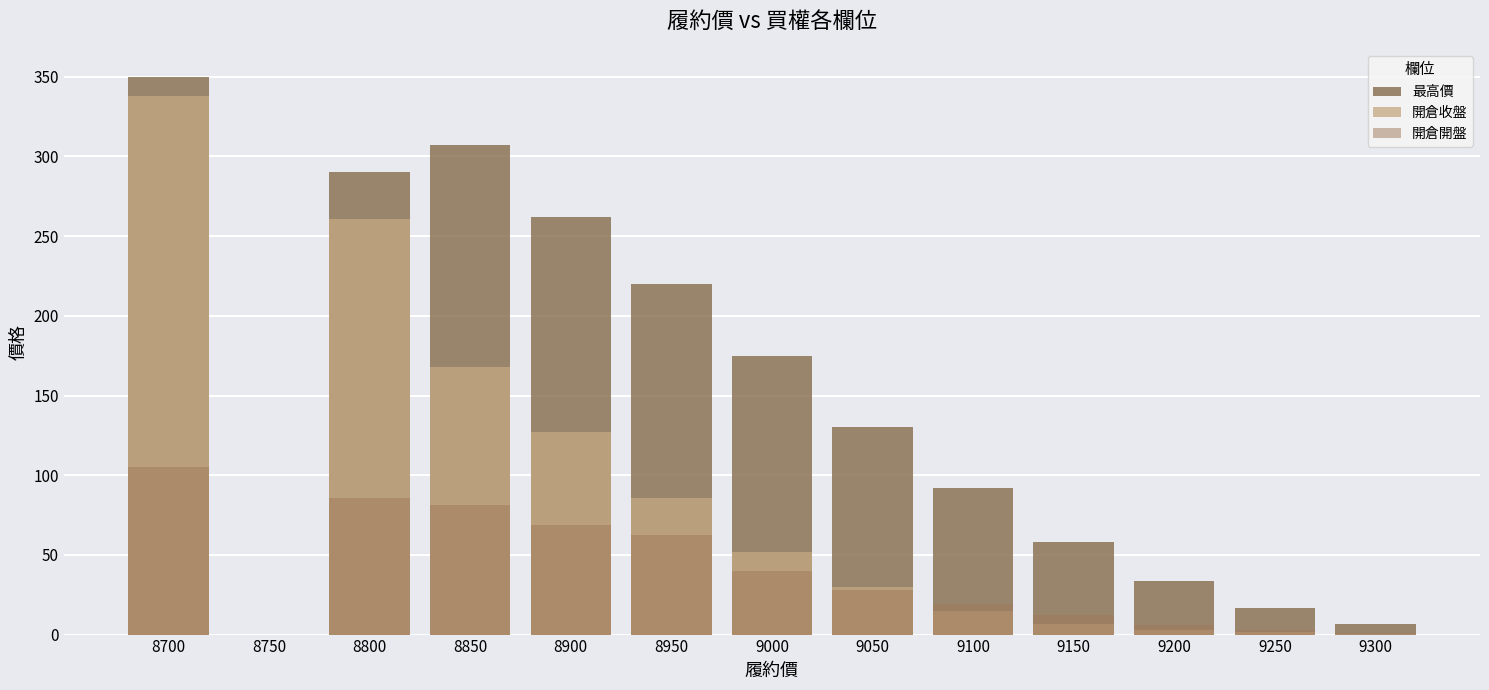

How many data points does each series have?

13